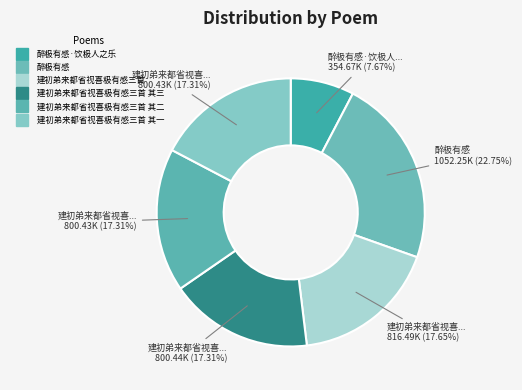

Which category has the smallest portion of the pie?

醉极有感·饮极人之乐